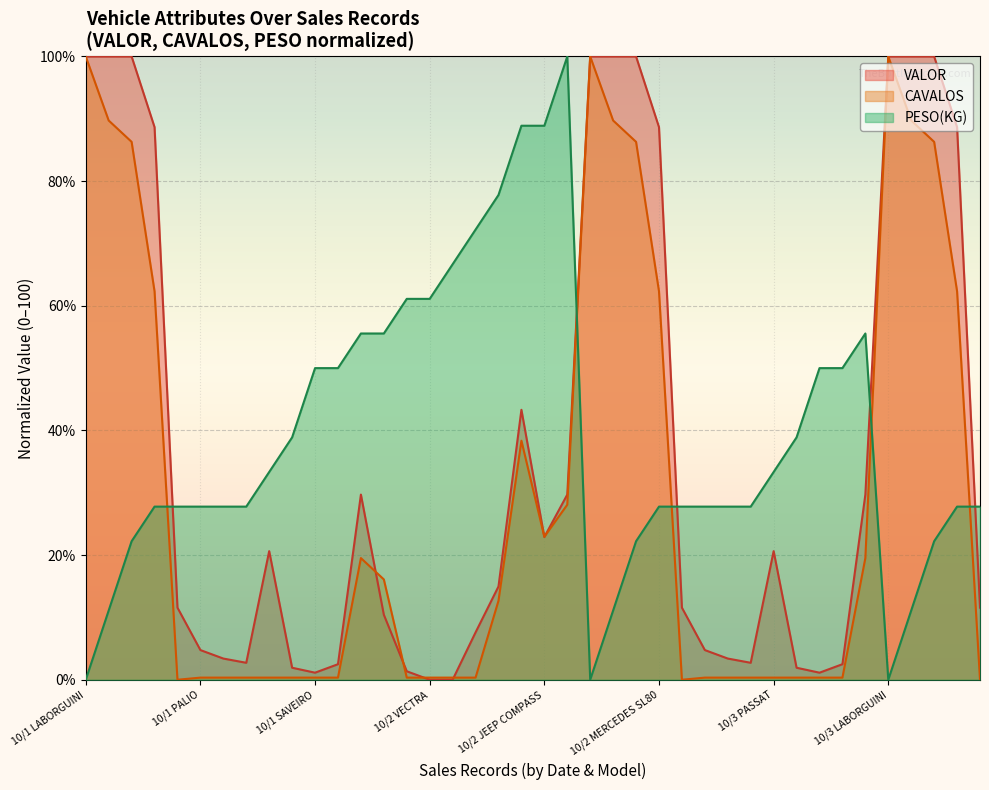

Which series has the largest total across all categories?

PESO(KG)